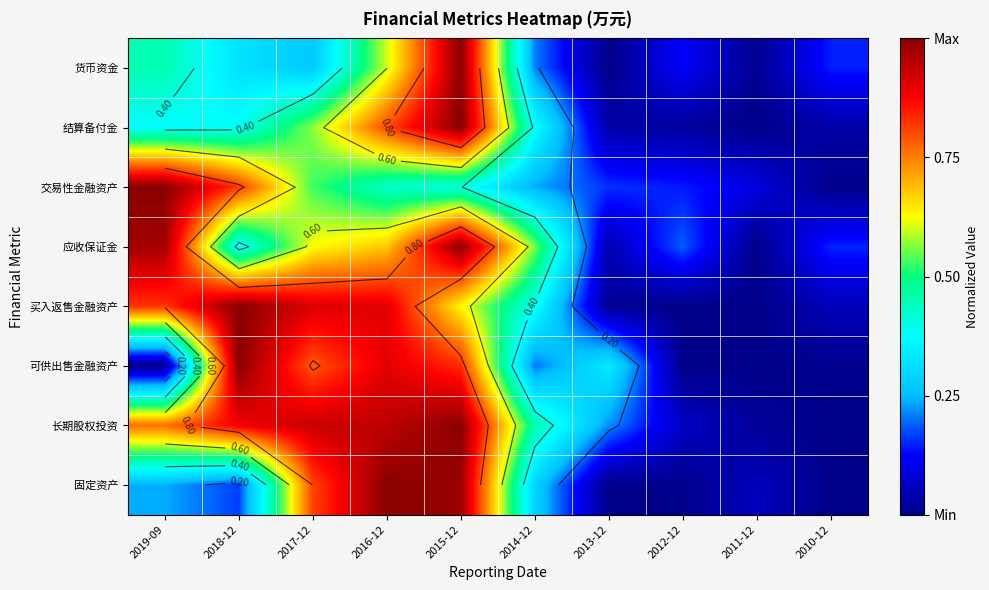

What is the average value of the 交易性金融资产 series?

0.4